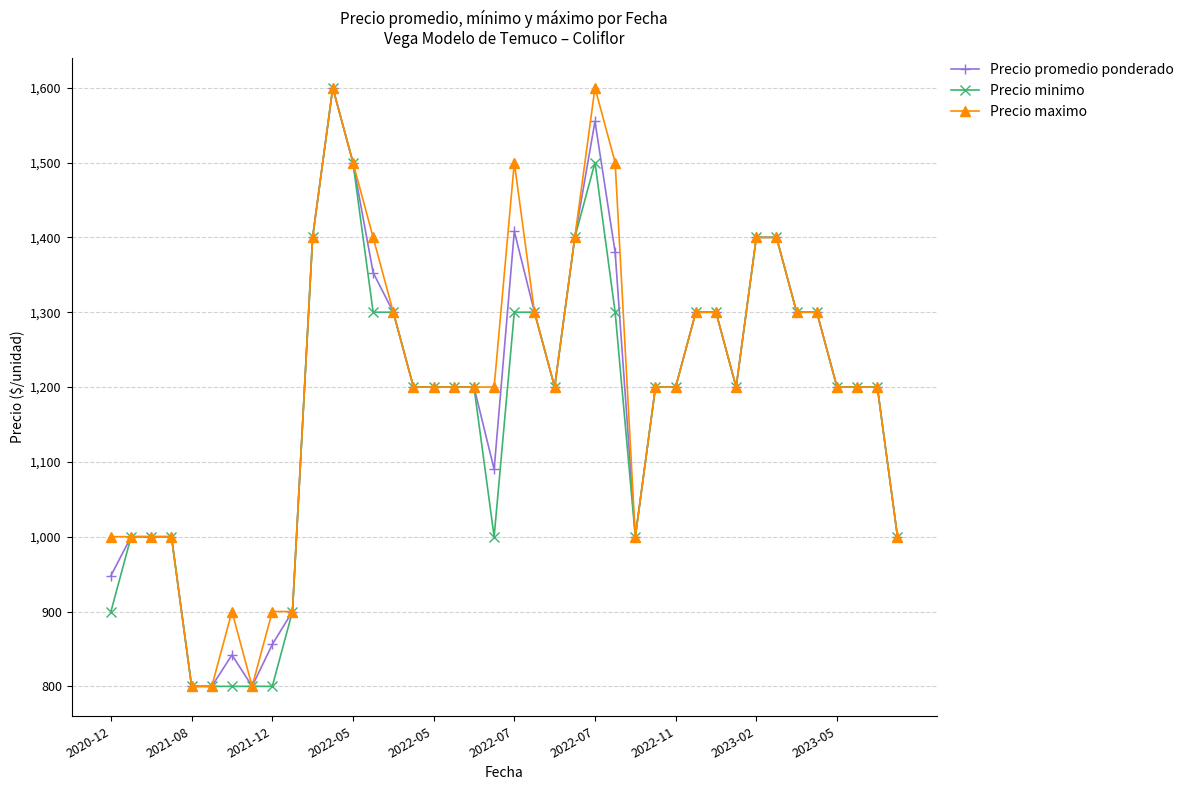

True or false: Precio minimo has more than 1 points higher than both neighbors.

True